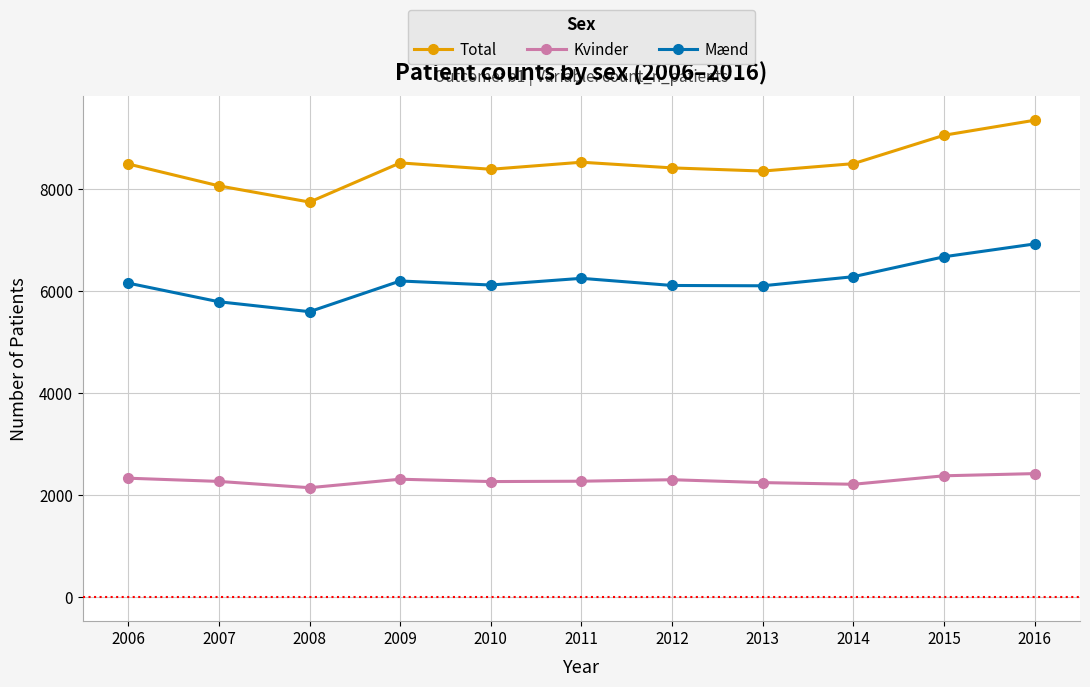

What is the sum of all Total values?

93307